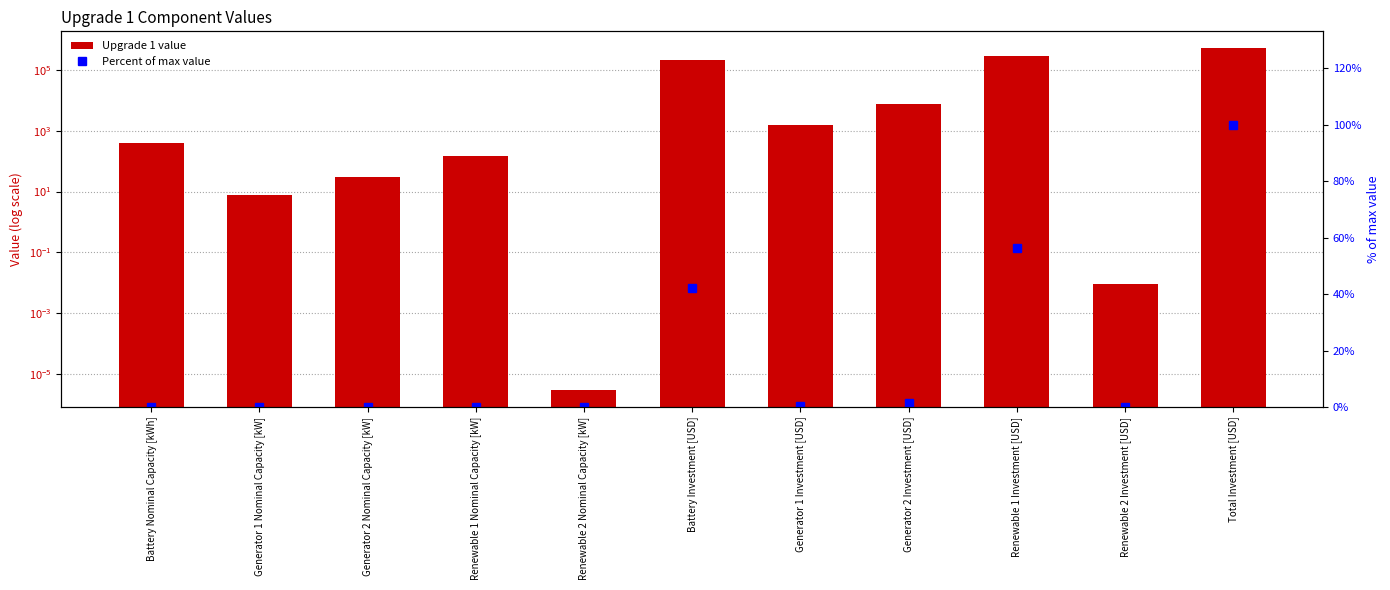

What is the sum of the Upgrade 1 values at Battery Nominal Capacity [kWh] and Generator 2 Investment [USD]?

7899.9